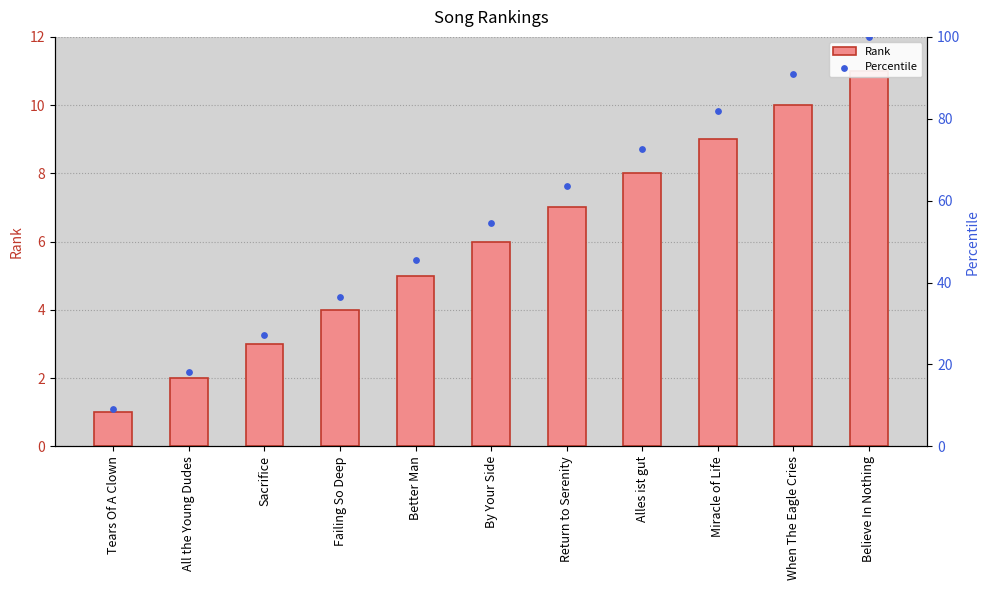

Is the value of Percentile at Better Man greater than the value of Rank at Sacrifice?

Yes